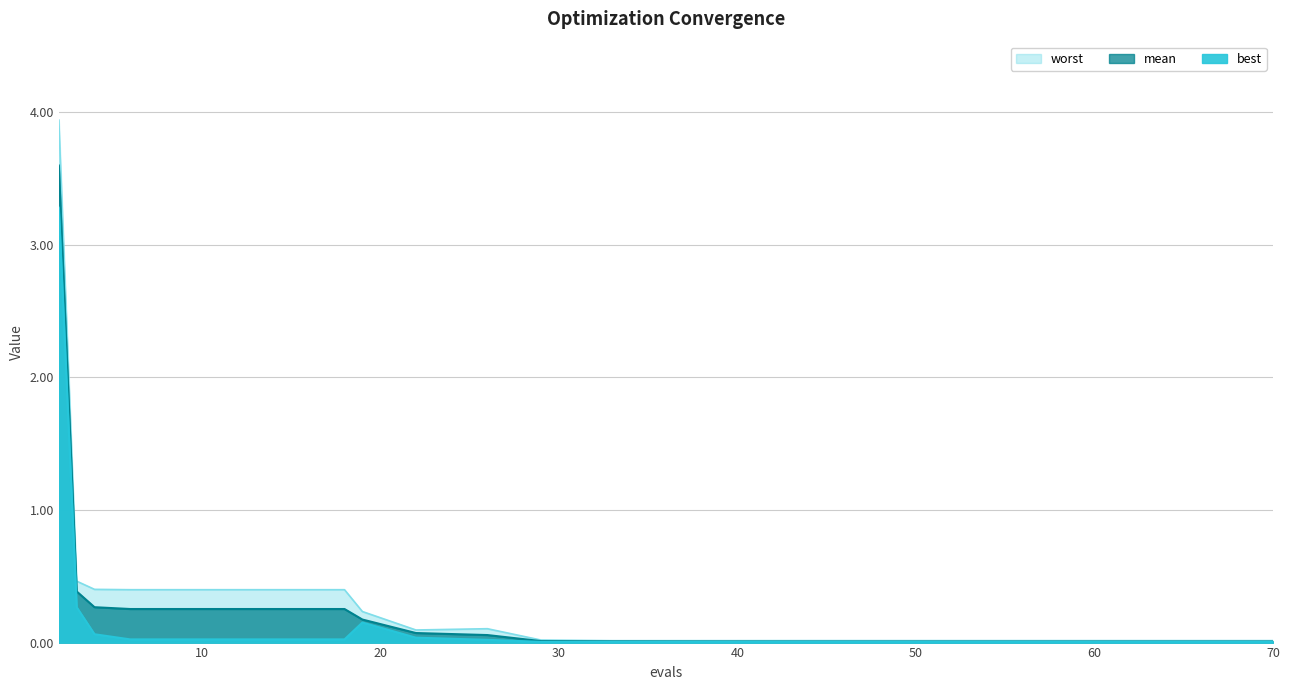

Reading right to left, what are all the values shown in this chart?

mean: 70=0.0	69=0.0	67=0.0	63=0.0	60=0.0	57=0.0	53=0.0	51=0.0	48=0.0	47=0.0	44=0.0	40=0.0	37=0.0	33=0.0	29=0.0	26=0.1	22=0.1	19=0.2	18=0.3	14=0.3	10=0.3	6=0.3	4=0.3	3=0.4	2=3.6
best: 70=0.0	69=0.0	67=0.0	63=0.0	60=0.0	57=0.0	53=0.0	51=0.0	48=0.0	47=0.0	44=0.0	40=0.0	37=0.0	33=0.0	29=0.0	26=0.0	22=0.0	19=0.2	18=0.0	14=0.0	10=0.0	6=0.0	4=0.1	3=0.3	2=3.3
worst: 70=0.0	69=0.0	67=0.0	63=0.0	60=0.0	57=0.0	53=0.0	51=0.0	48=0.0	47=0.0	44=0.0	40=0.0	37=0.0	33=0.0	29=0.0	26=0.1	22=0.1	19=0.2	18=0.4	14=0.4	10=0.4	6=0.4	4=0.4	3=0.5	2=3.9